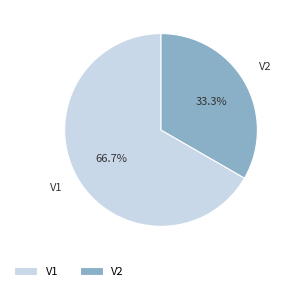

Count the number of slices in the pie.

2